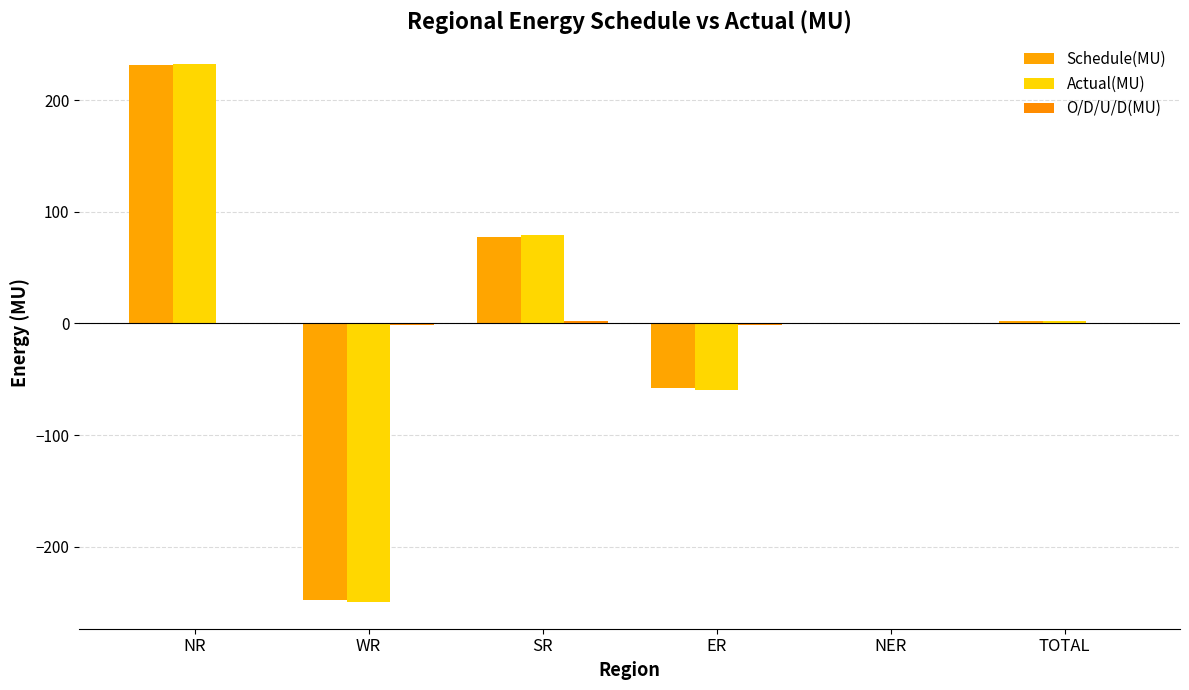

What is the label of the 5th bar from the right?

WR